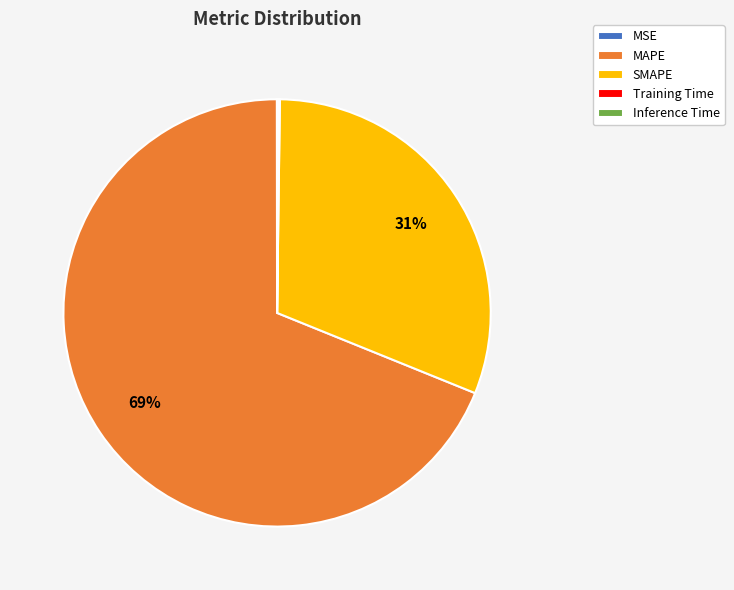

Is it true that SMAPE is 31% of the pie?

True